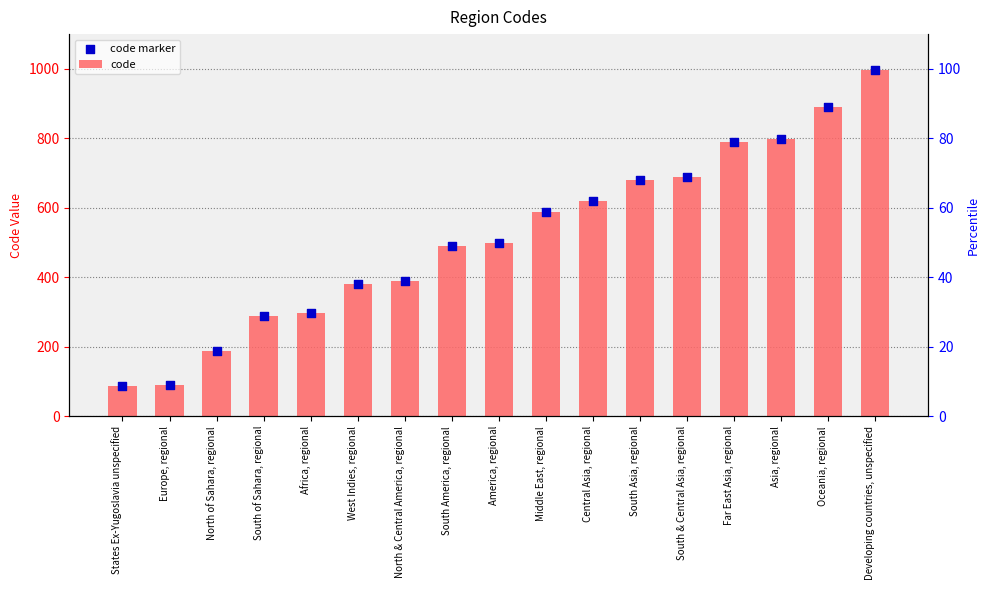

Is the value of code marker at North of Sahara, regional greater than the value of code at Europe, regional?

Yes